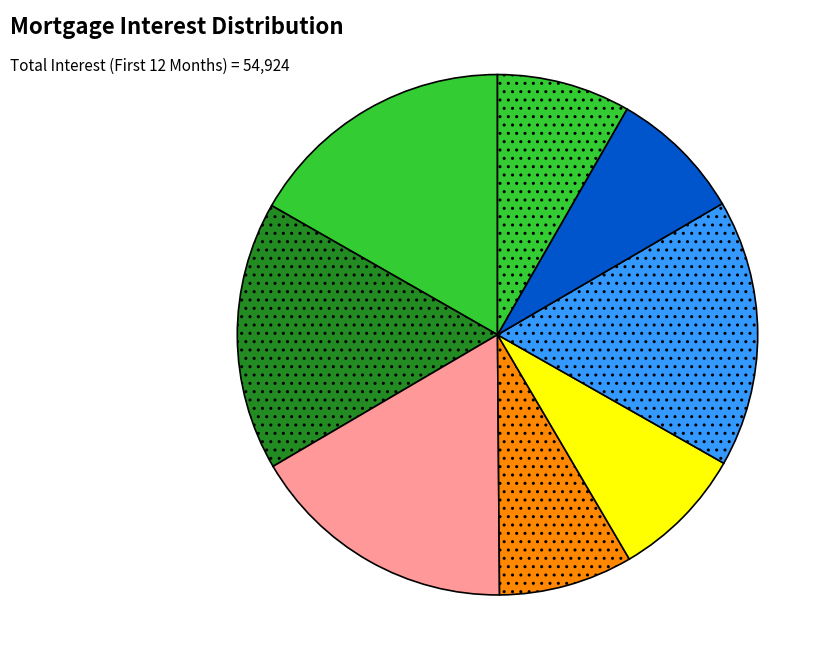

How many slices are in this pie chart?

8